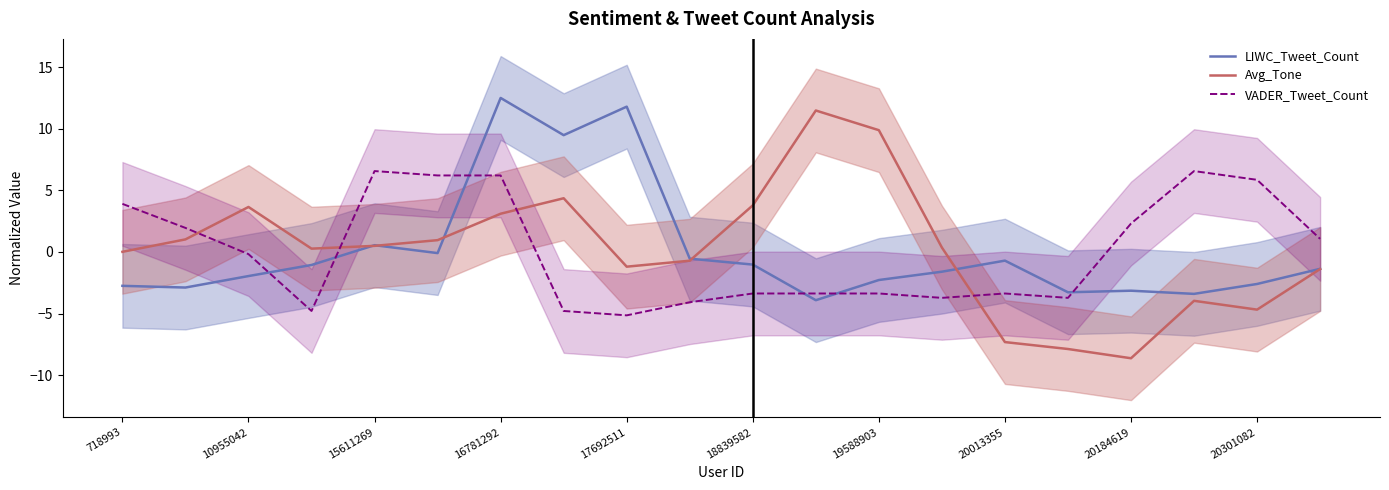

The value of LIWC_Tweet_Count at 718993 is -2.7. True or false?

True